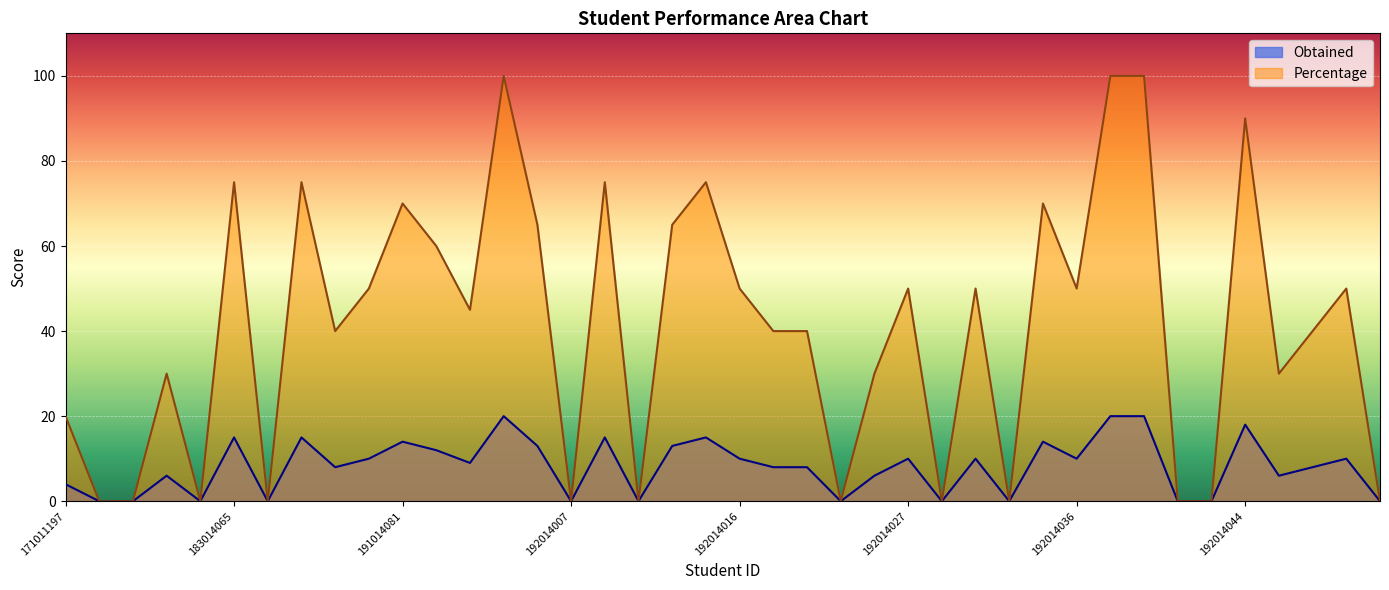

At which label does Percentage reach its peak?

192014005